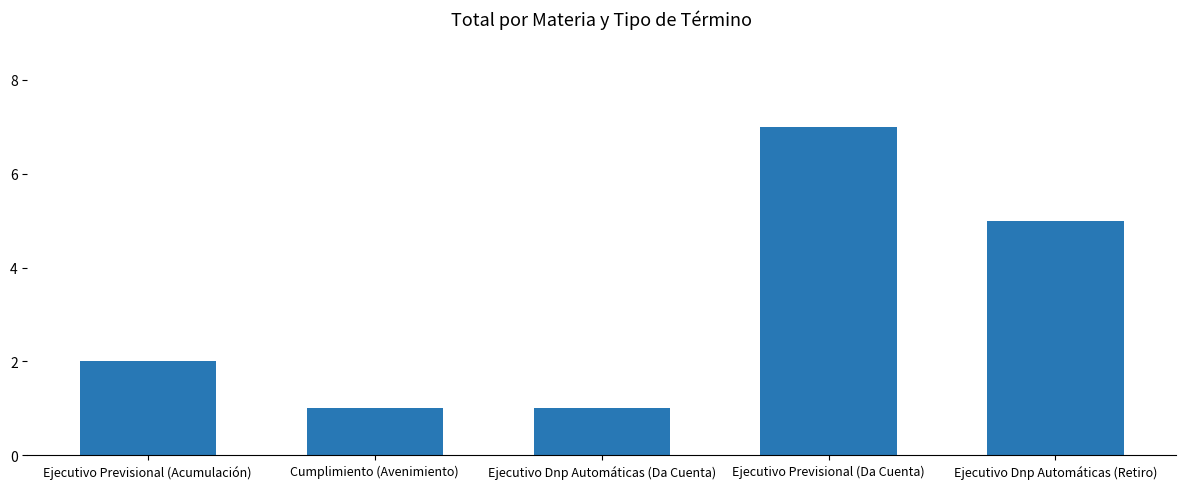

What value does the data have at Ejecutivo Previsional (Da Cuenta)?

7